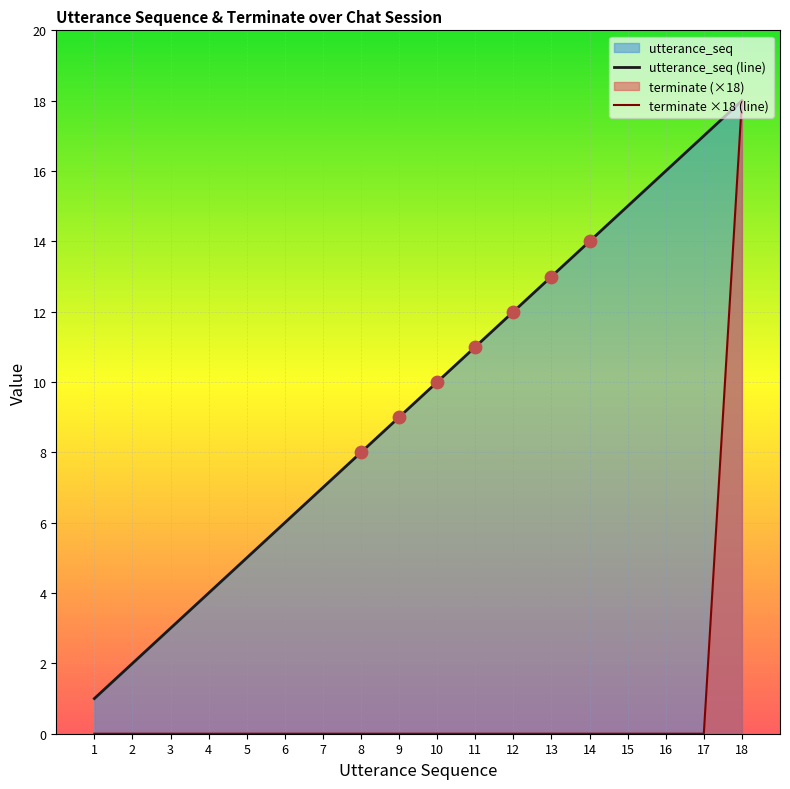

Which series has the largest Y range (max minus min)?

terminate